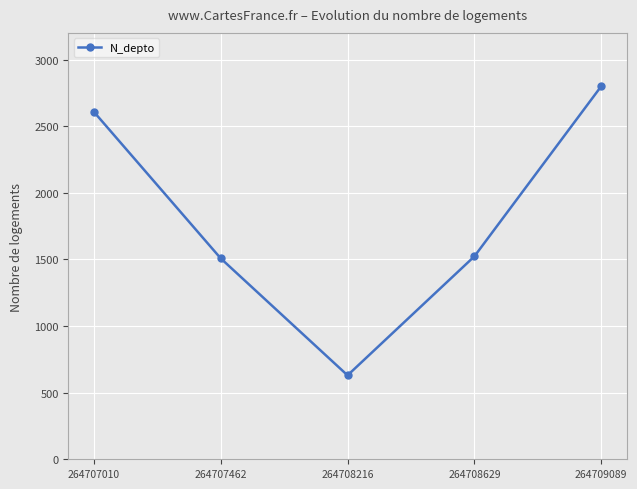

How many lines are shown in the chart?

1